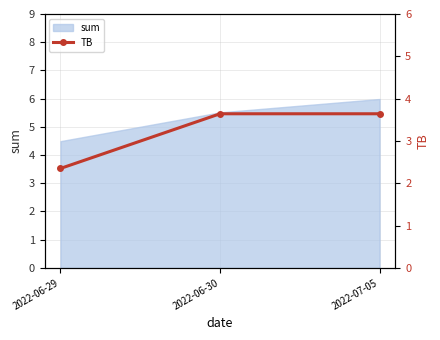

Where is the data nearest to the value 2?

2022-06-29